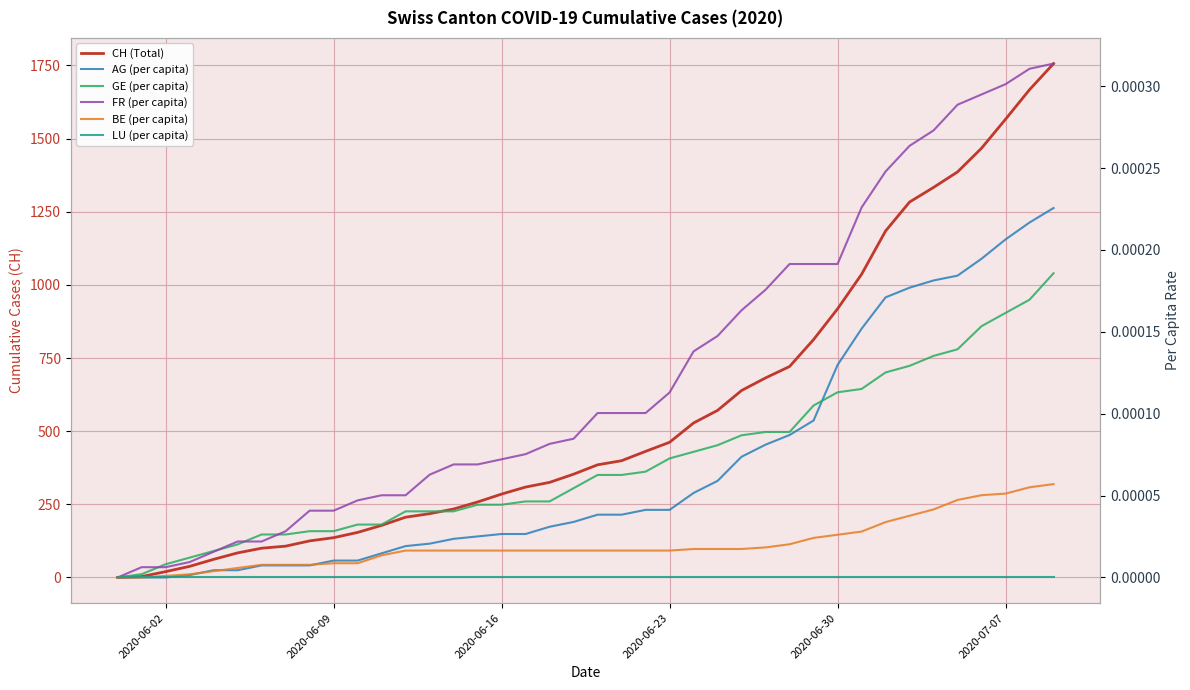

What is the value of the CH (Total) point at the 19th from the left?

325.0